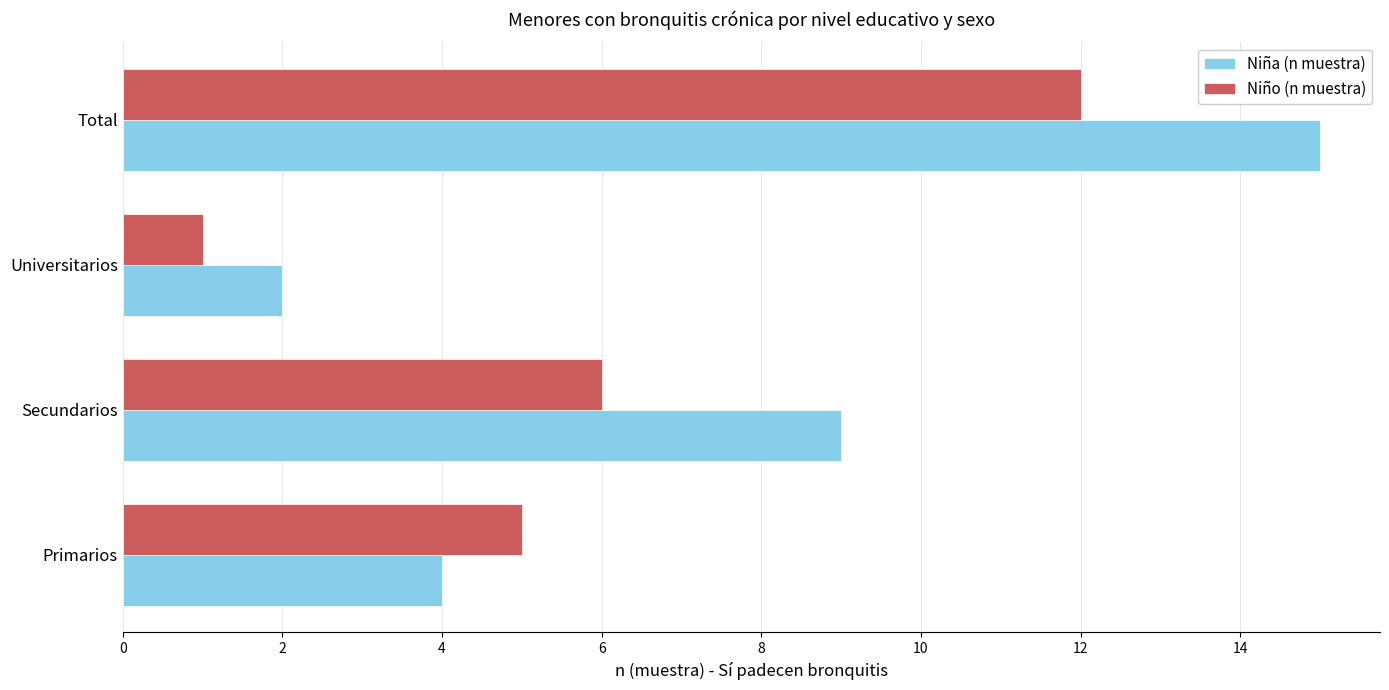

Rank the categories by Niño (n muestra) value from highest to lowest.

Total, Secundarios, Primarios, Universitarios